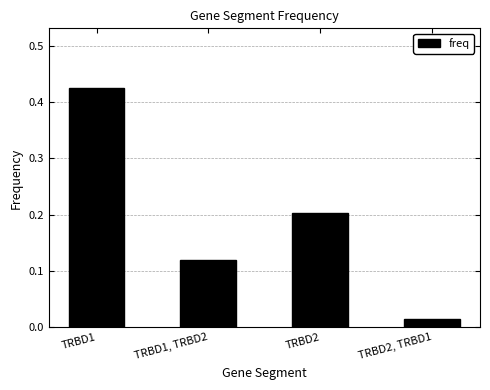

At which category does the chart reach its peak across all series?

TRBD1